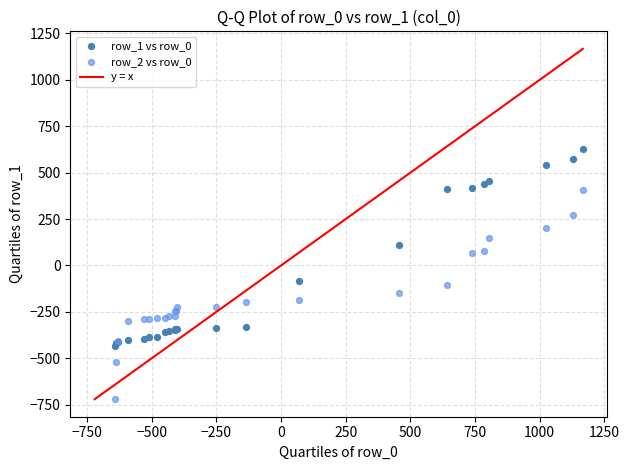

Which series reaches the maximum Y coordinate?

row_1 vs row_0